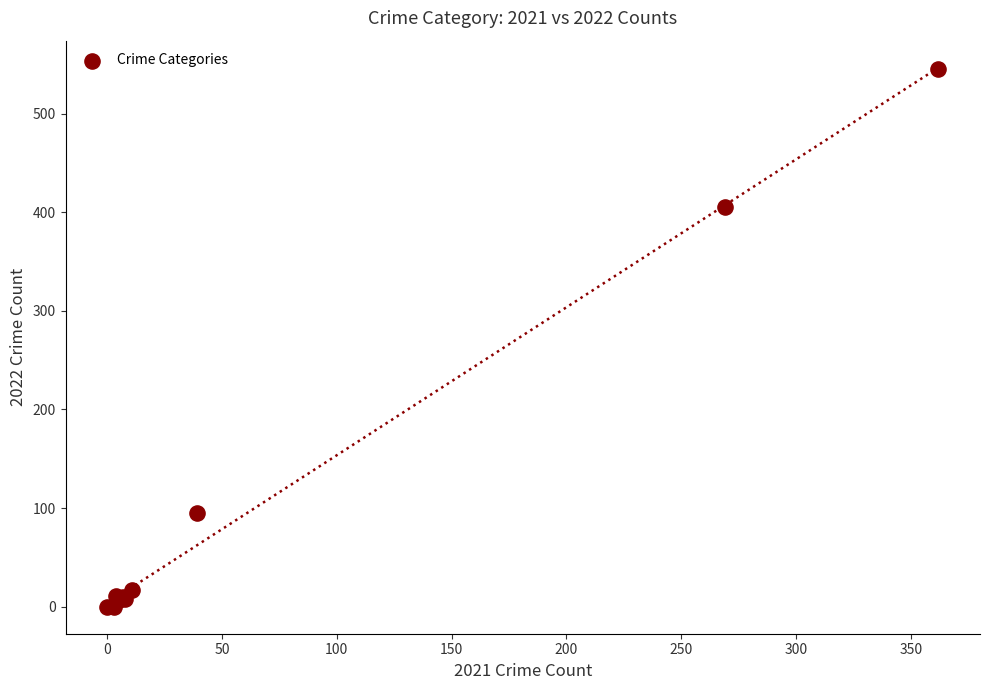

What Y value in the scatter plot is closest to 272?

405